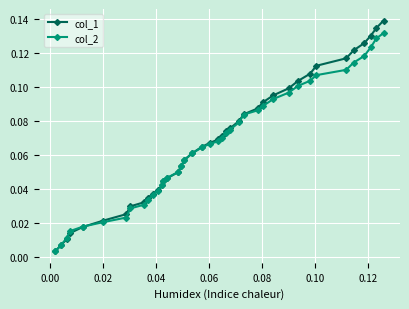

At how many categories does at least one series exceed 0?

40